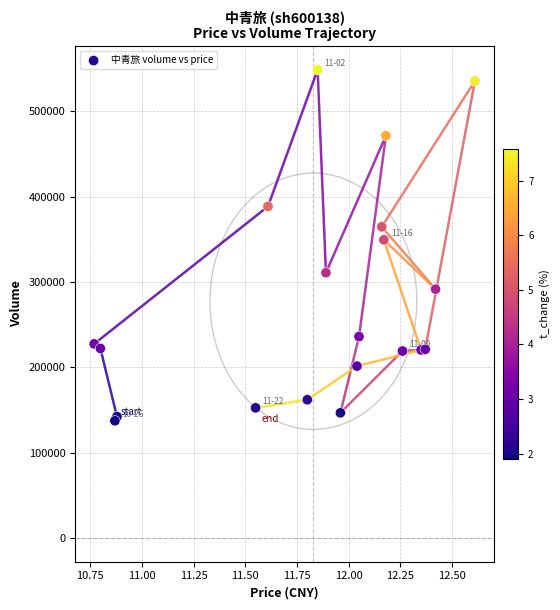

What Y value in the scatter plot is closest to 342940?

349329